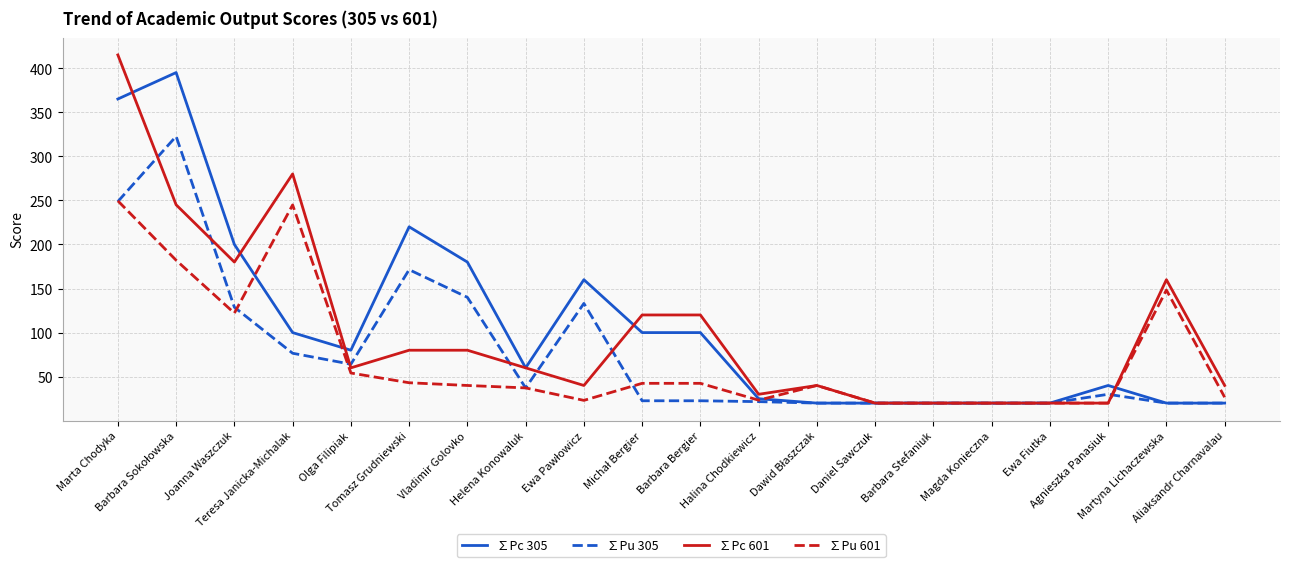

True or false: ∑Pc 601 and ∑Pu 305 intersect in this chart.

True